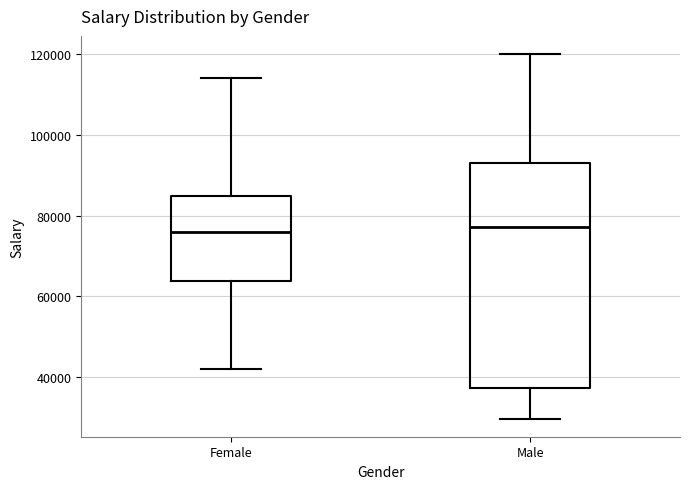

Reading left to right, read every box against the y-axis: the position of its median line, the range the box covers, and the ends of its whiskers. The values are not printed on the chart, so give them approximately, as read against the axis.

Female: median 76000, box 64000 to 84000, whiskers 42000 to 114000
Male: median 78000, box 38000 to 94000, whiskers 30000 to 120000